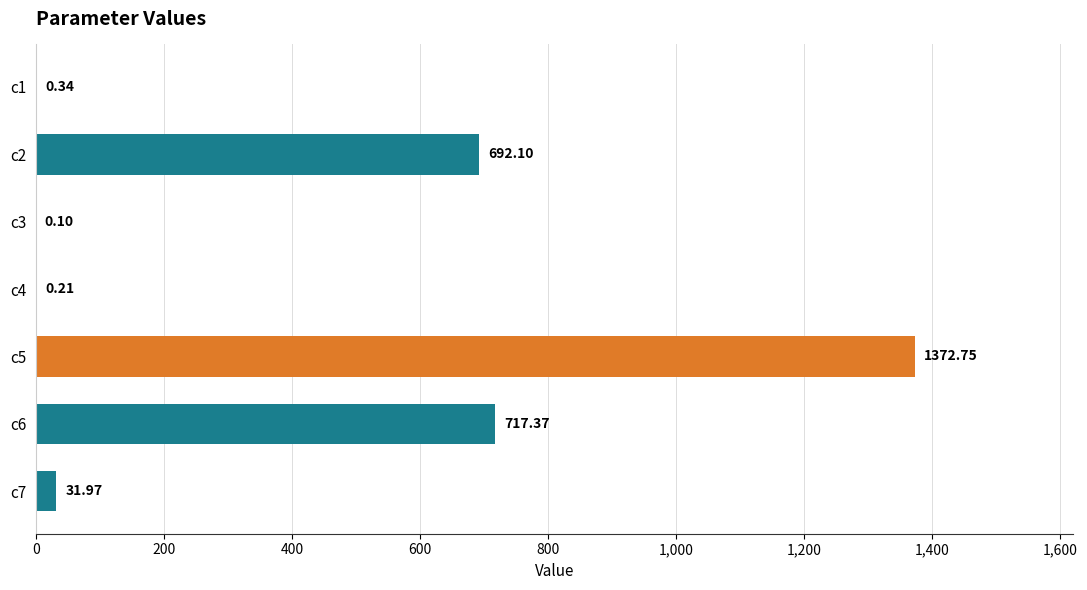

Approximately how many times larger is the value at c5 compared to c7?

42.9